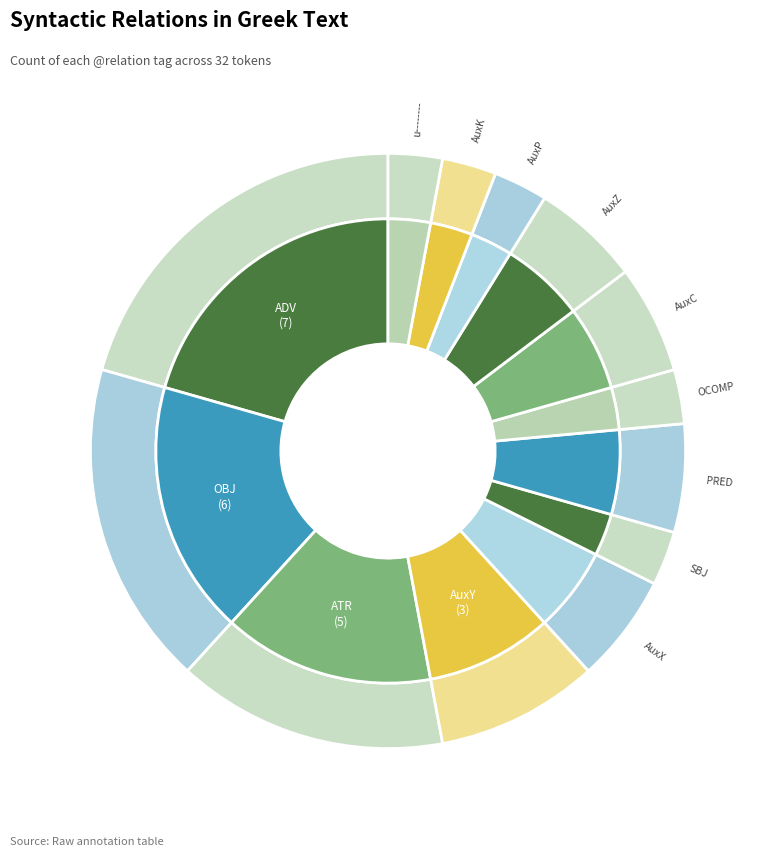

Between AuxC and ADV, which is larger?

ADV